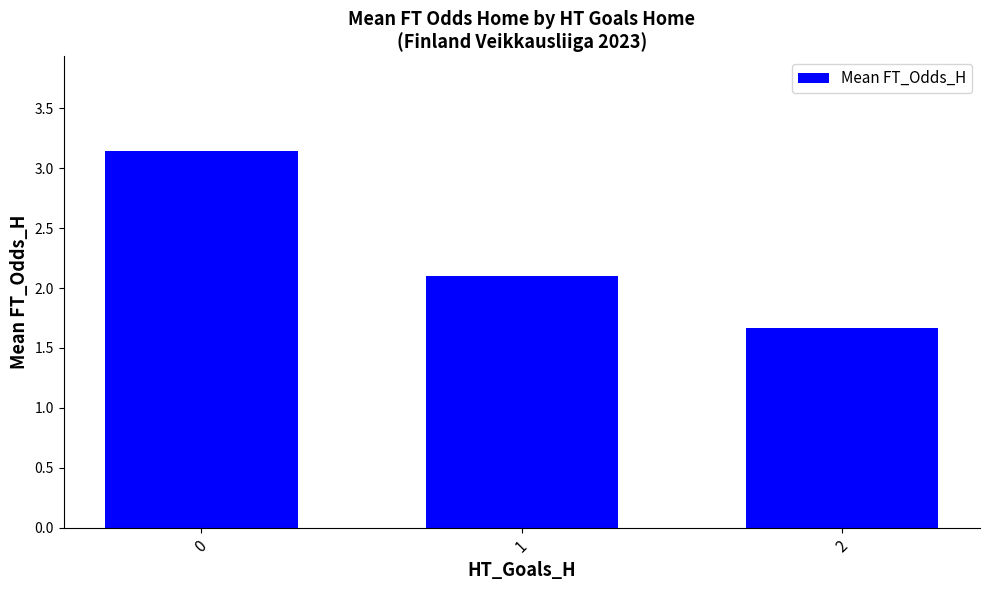

What is the value of the 3rd bar from the left?

1.7